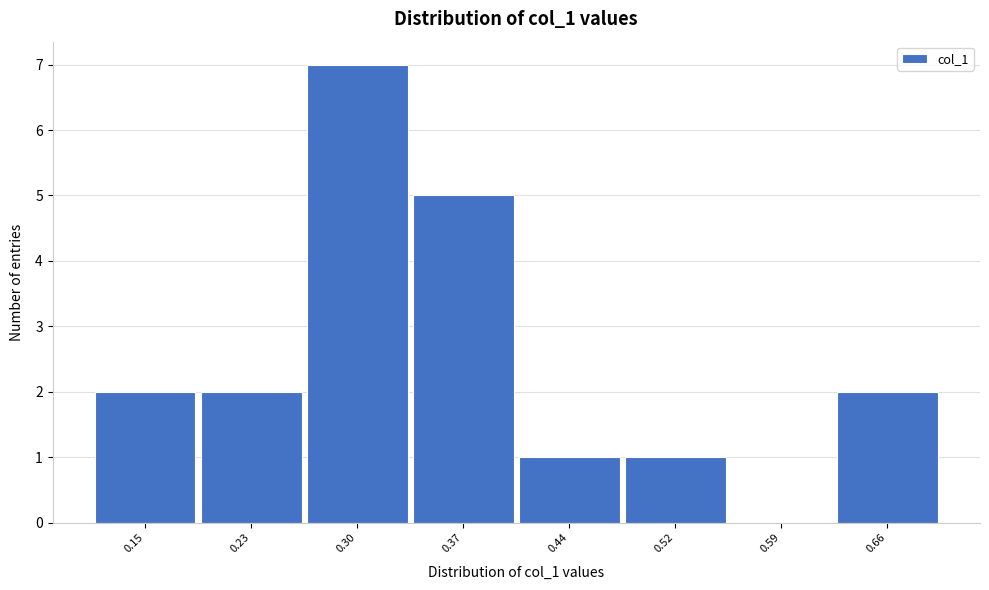

Reading left to right, what are all the values shown in this chart?

0.15=2	0.23=2	0.30=7	0.37=5	0.44=1	0.52=1	0.59=0	0.66=2